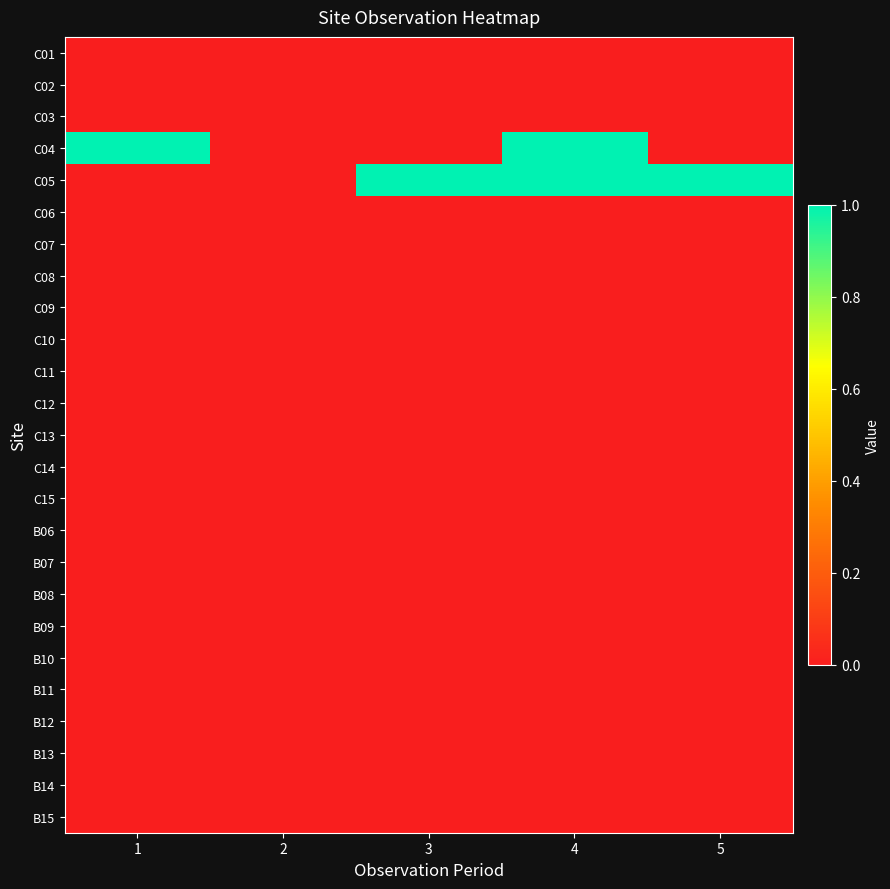

At which category is the sum across all series the highest?

4